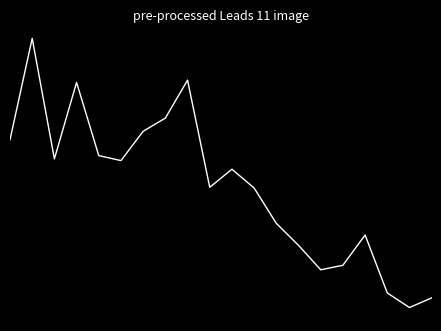

Reading right to left, extract all data points from this chart.

-1.9	-2.0	-1.8	-0.8	-1.3	-1.4	-1.0	-0.6	-0.0	0.3	0.0	1.8	1.2	0.9	0.4	0.5	1.8	0.5	2.5	0.8